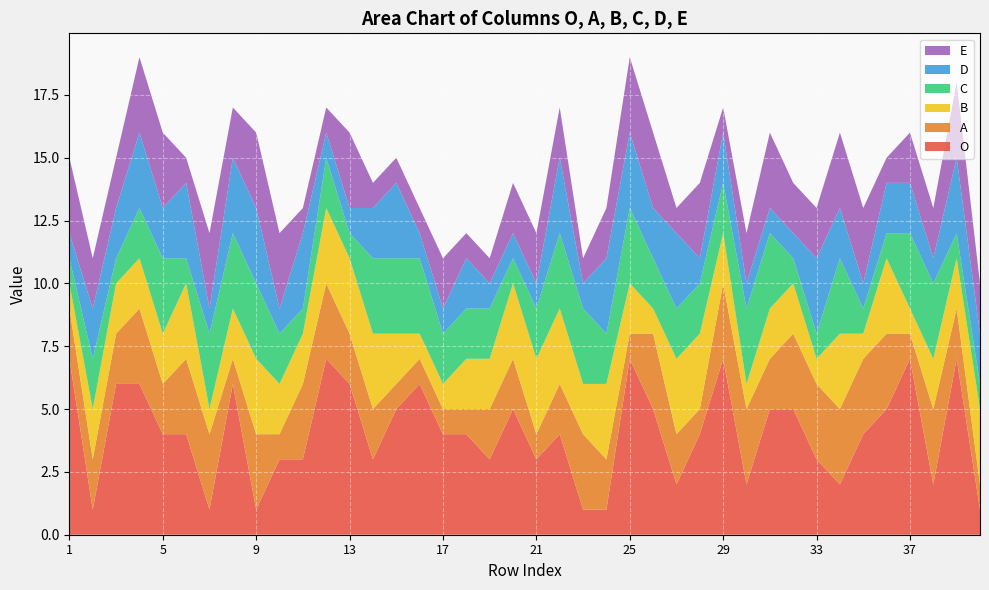

Reading left to right, extract all data points from this chart.

O: 7	1	6	6	4	4	1	6	1	3	3	7	6	3	5	6	4	4	3	5	3	4	1	1	7	5	2	4	7	2	5	5	3	2	4	5	7	2	7	1
A: 2	2	2	3	2	3	3	1	3	1	3	3	2	2	1	1	1	1	2	2	1	2	3	2	1	3	2	1	3	3	2	3	3	3	3	3	1	3	2	1
B: 1	2	2	2	2	3	1	2	3	2	2	3	3	3	2	1	1	2	2	3	3	3	2	3	2	1	3	3	2	1	2	2	1	3	1	3	1	2	2	3
C: 1	2	1	2	3	1	3	3	3	2	1	2	1	3	3	3	2	2	2	1	2	3	3	2	3	2	2	2	2	3	3	1	1	3	1	1	3	3	1	1
D: 1	2	2	3	2	3	1	3	3	1	3	1	1	2	3	1	1	2	1	1	1	3	1	3	3	2	3	1	2	1	1	1	3	2	1	2	2	1	3	2
E: 3	2	2	3	3	1	3	2	3	3	1	1	3	1	1	1	2	1	1	2	2	2	1	2	3	3	1	3	1	2	3	2	2	3	3	1	2	2	3	2